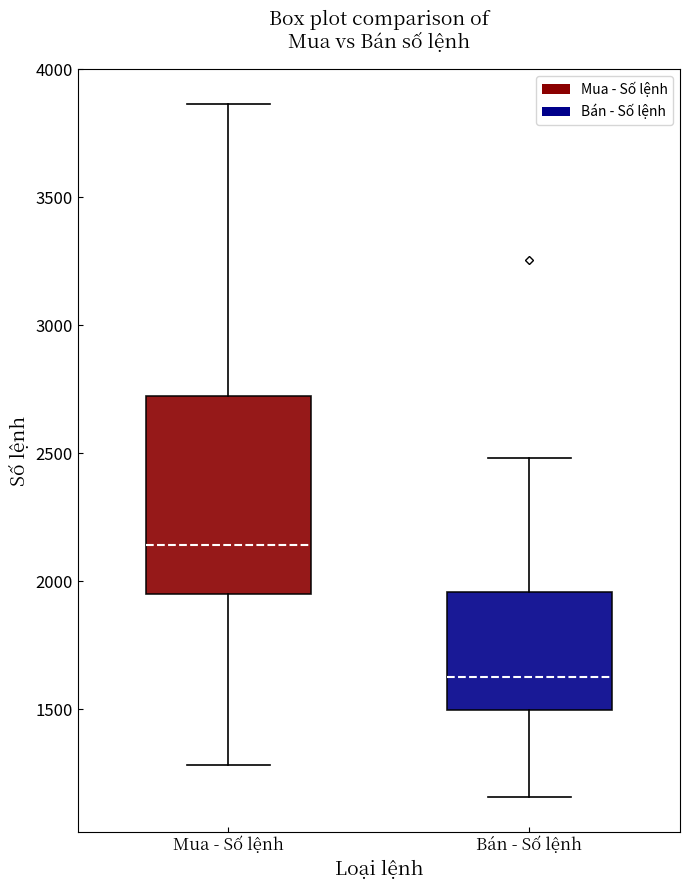

Reading left to right, transcribe this box plot: for each box, give where its median line is, the range the box spans, and where its two whiskers end, as read against the y-axis. The values are not printed on the chart, so give them approximately, as read against the axis.

Mua - Số lệnh: median 2150, box 1950 to 2700, whiskers 1300 to 3850
Bán - Số lệnh: median 1650, box 1500 to 1950, whiskers 1150 to 2500